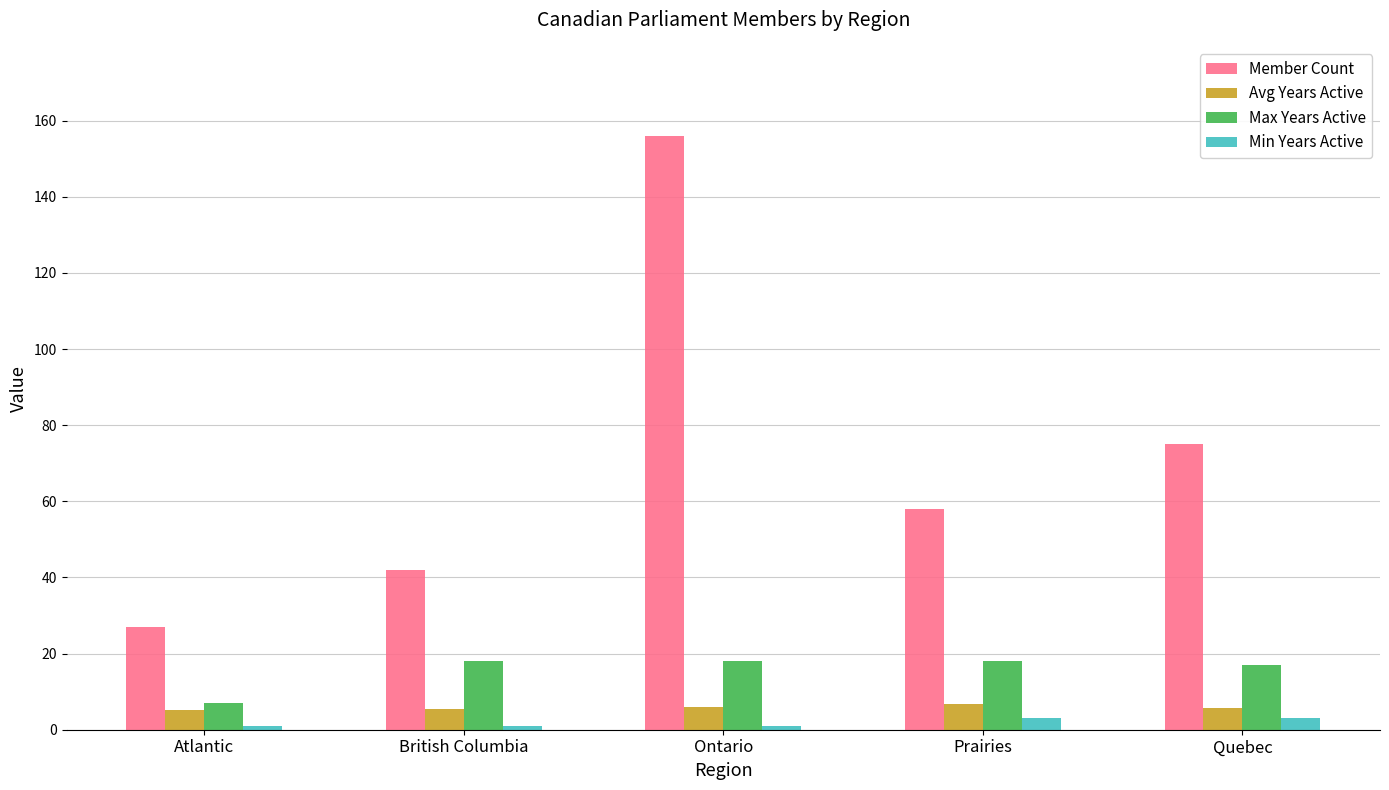

List the series in order of their peak value, highest first.

Member Count, Max Years Active, Avg Years Active, Min Years Active